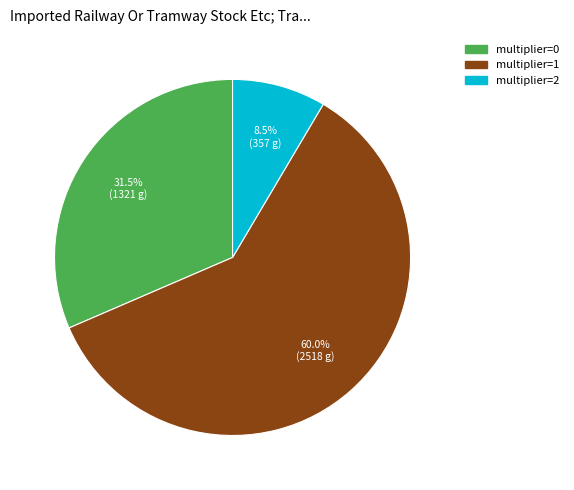

Approximately how many times larger is the value at multiplier=0 compared to multiplier=1?

0.5